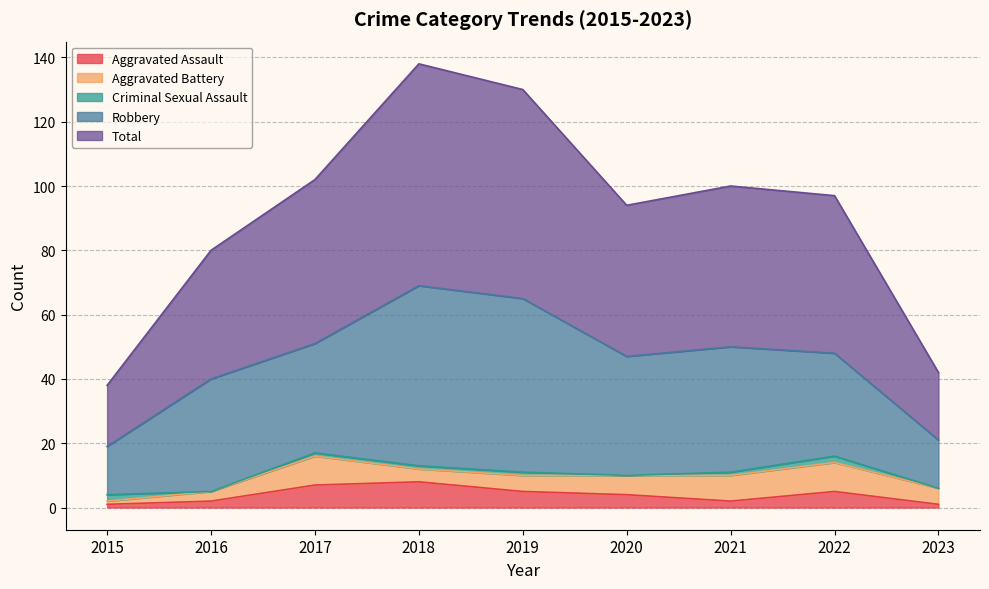

In Aggravated Assault, how many points are higher than both neighbors (excluding endpoints)?

2